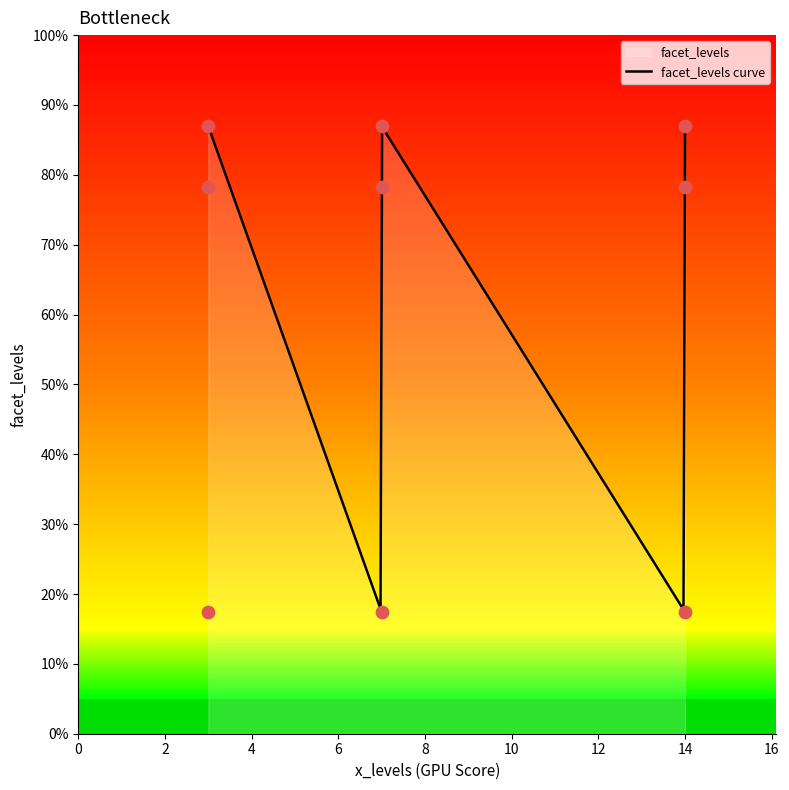

Which has a higher value, 3 or 14?

3